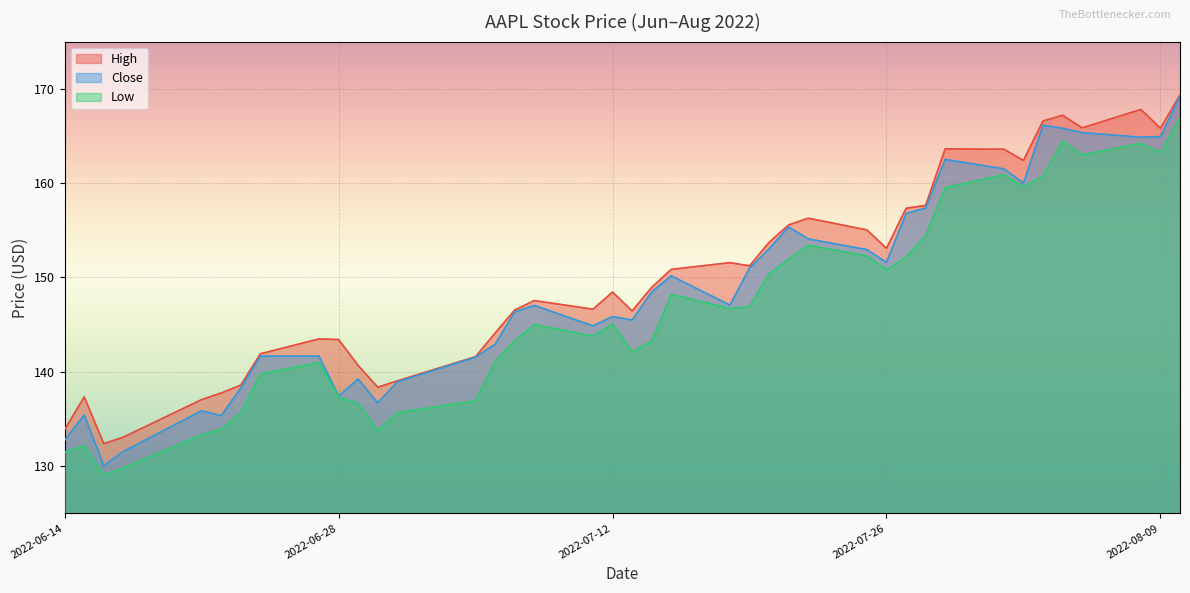

What is the difference between the Close values at 2022-07-11 and 2022-07-14?

3.6